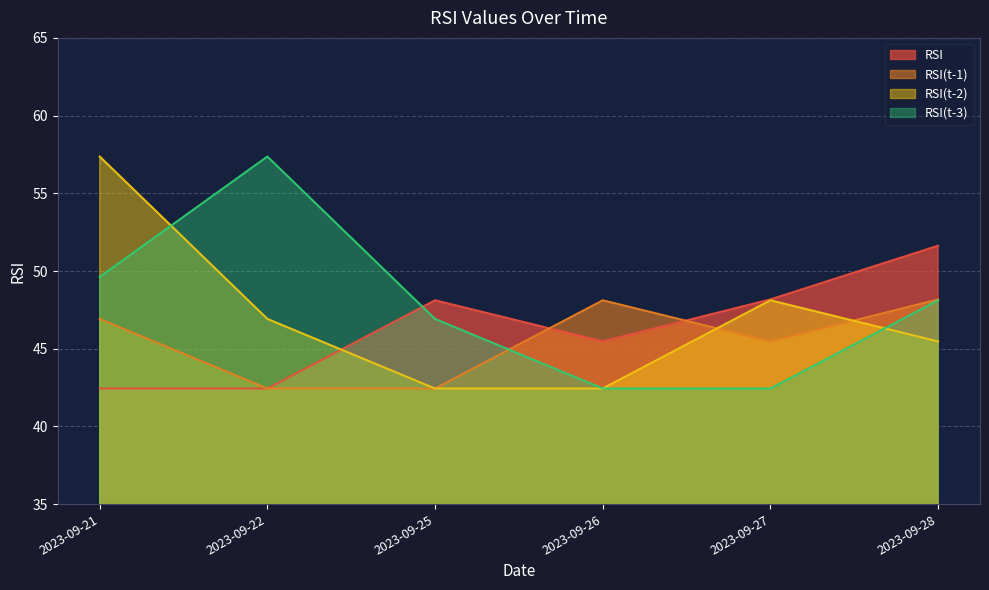

Where does the RSI(t-3) series first go above 48?

2023-09-21